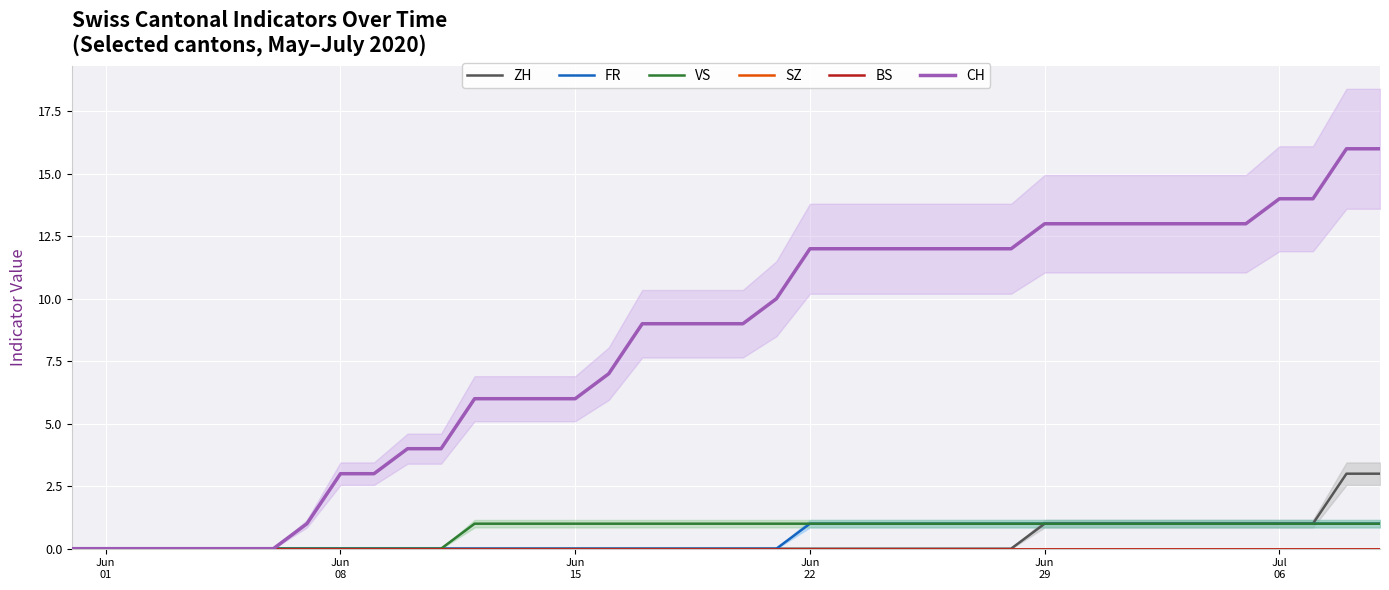

List the series in order of their peak value, highest first.

CH, ZH, FR, VS, SZ, BS